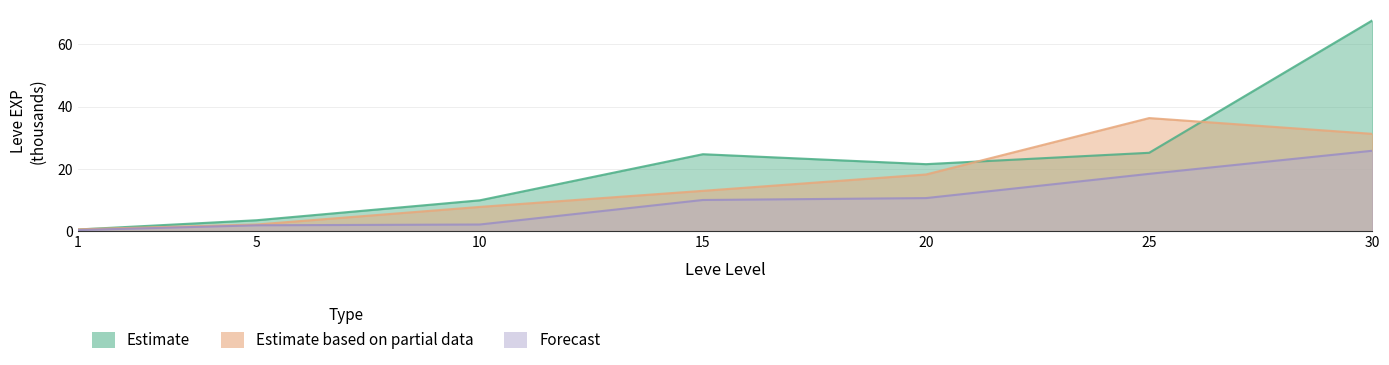

What is the sum of all Estimate based on partial data values?

109.8